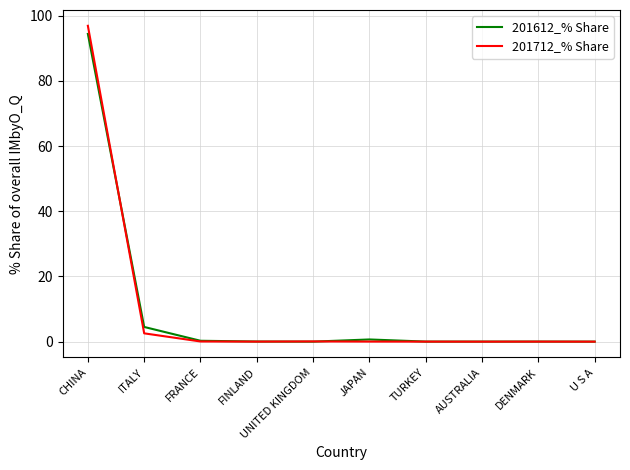

At which label is 201712_% Share closest to 48?

ITALY